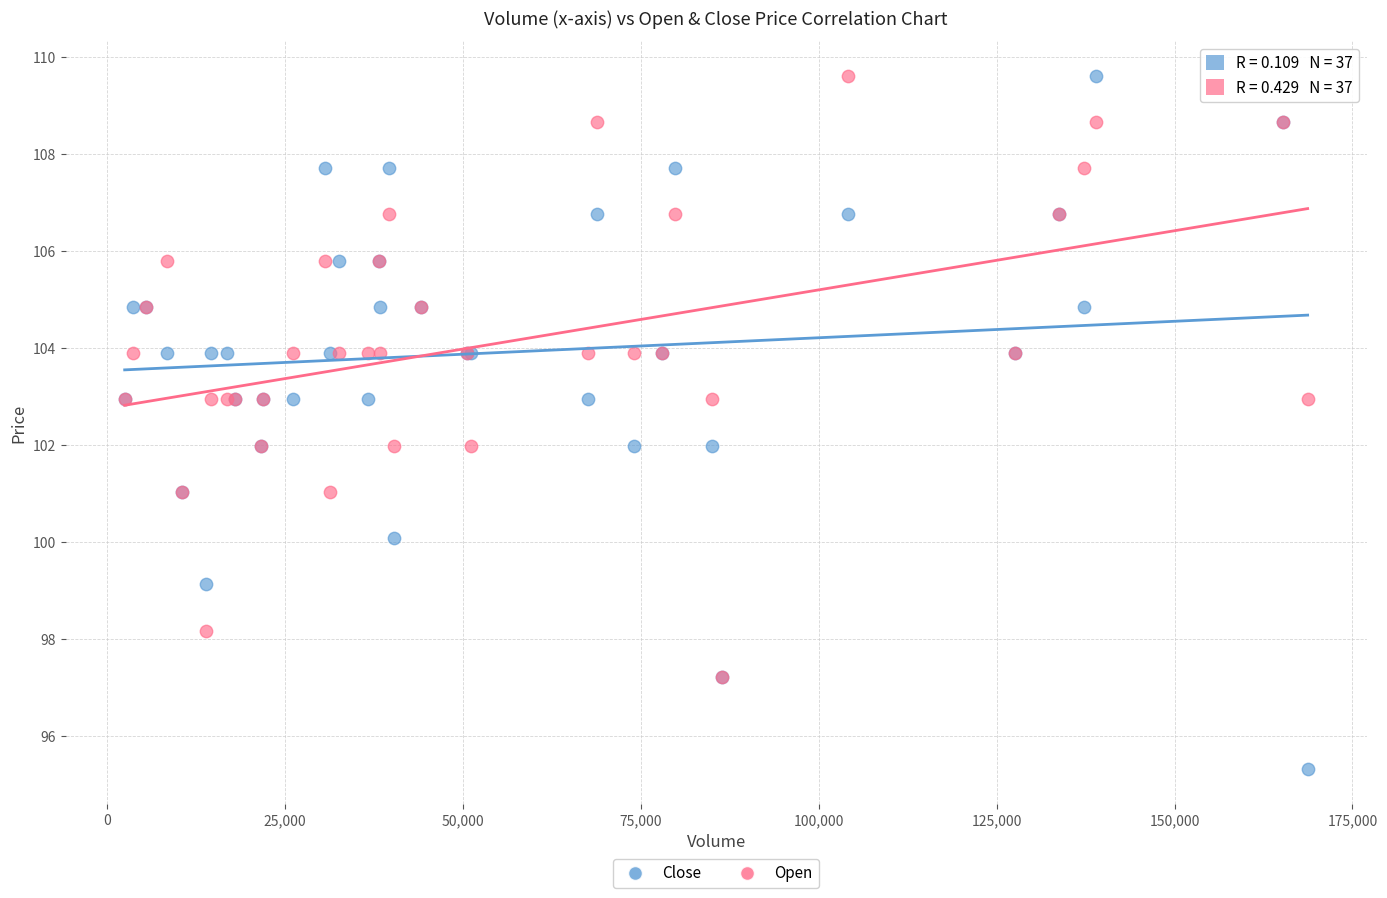

Which series has the widest spread of Y values?

Close